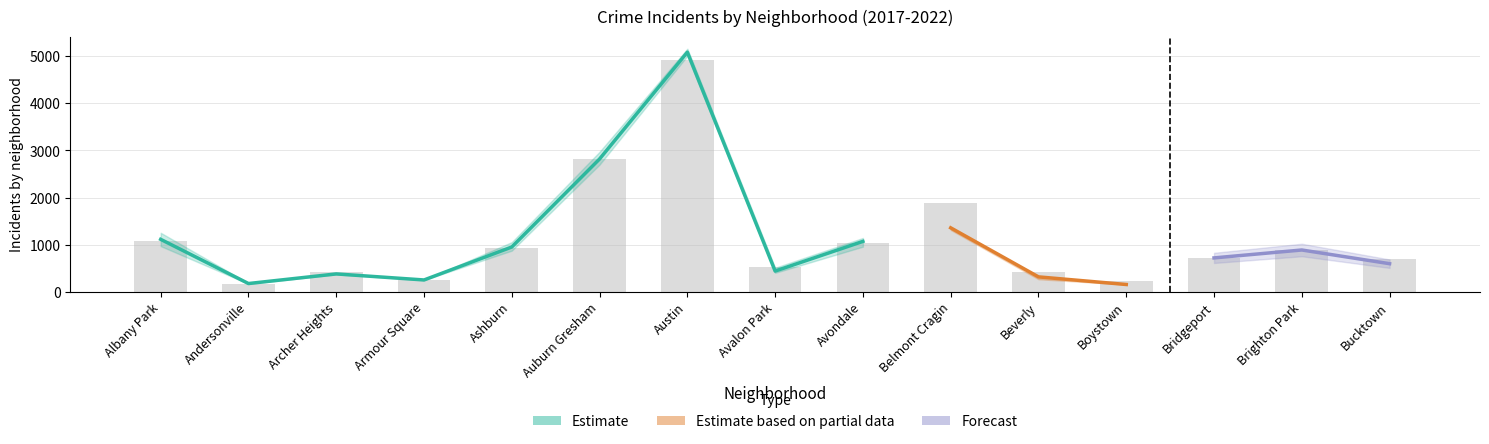

At which category does the chart reach its minimum across all series?

Andersonville